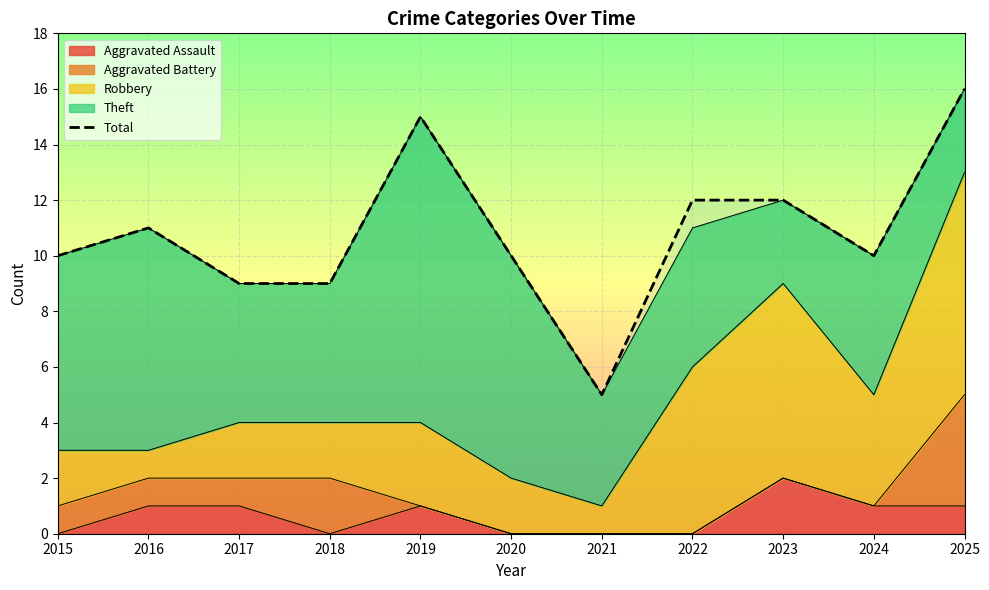

At which category does the data reach its first local valley?

2021